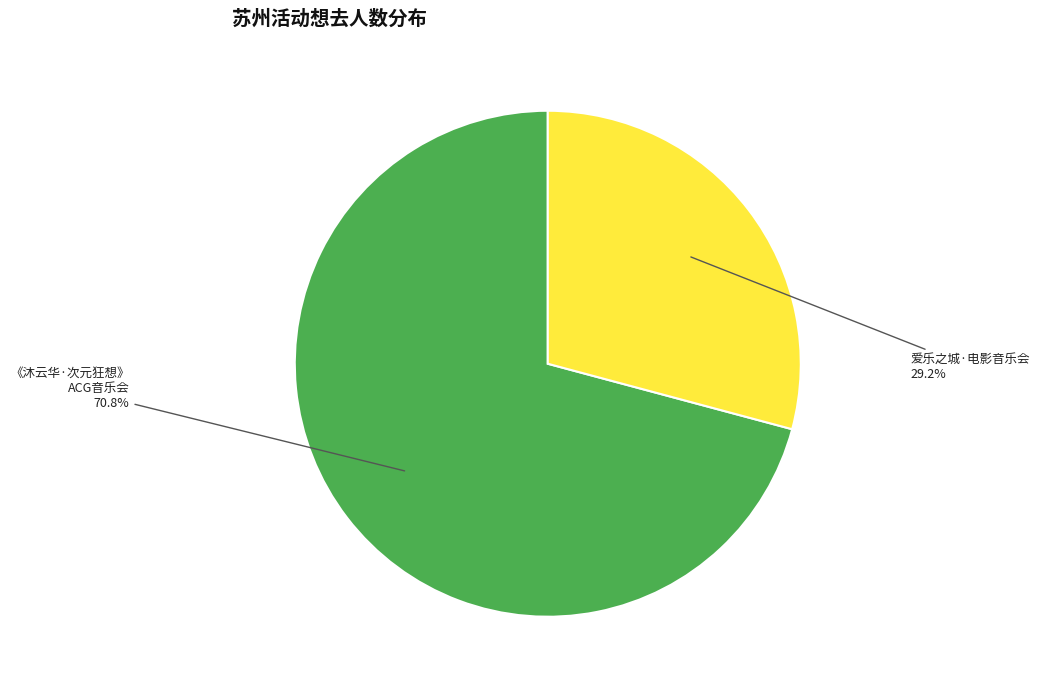

Between 爱乐之城·电影音乐会 and 《沐云华·次元狂想》 ACG音乐会, which is larger?

《沐云华·次元狂想》 ACG音乐会